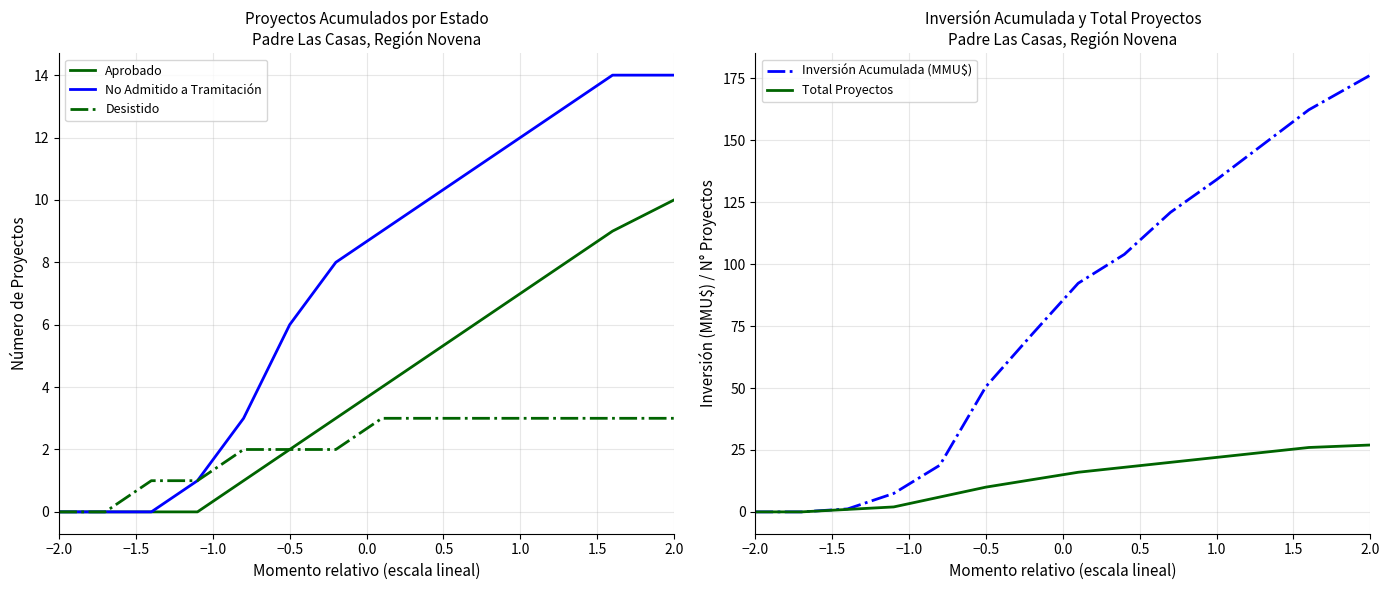

Which category has the highest value in the Aprobado series?

2.0